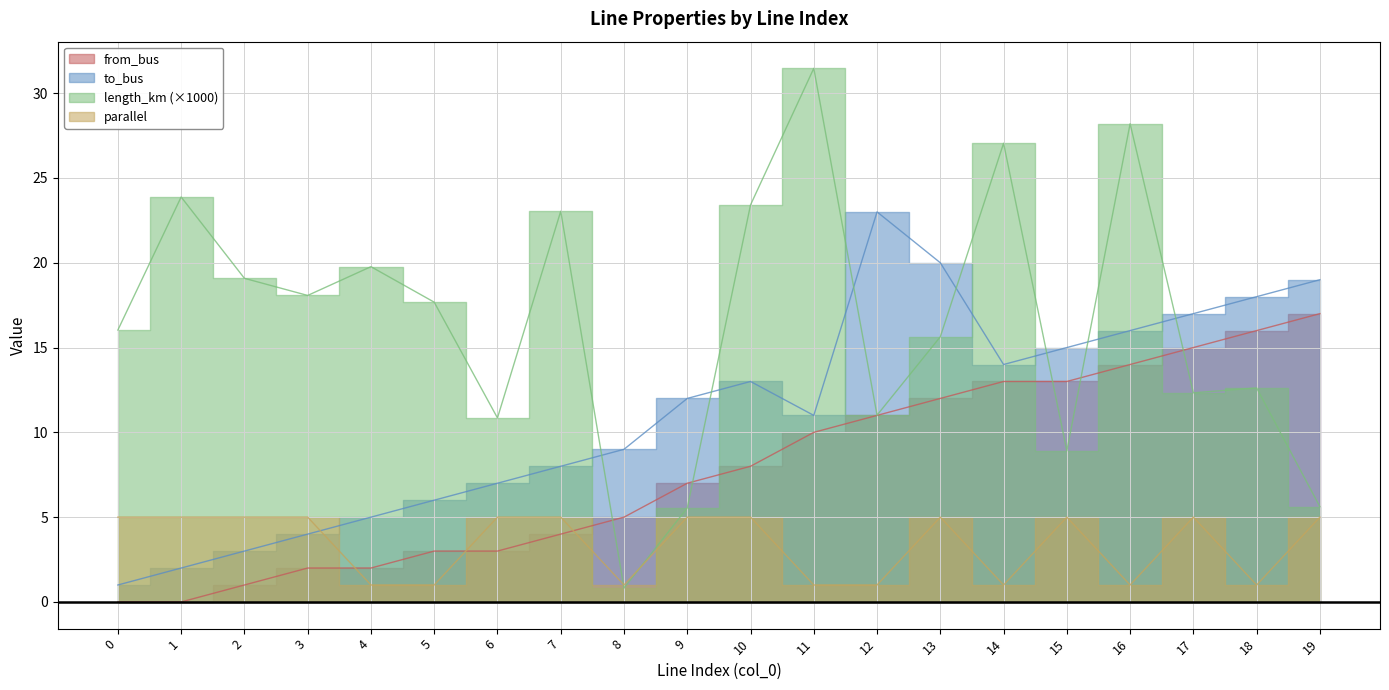

How many lines are shown in the chart?

4